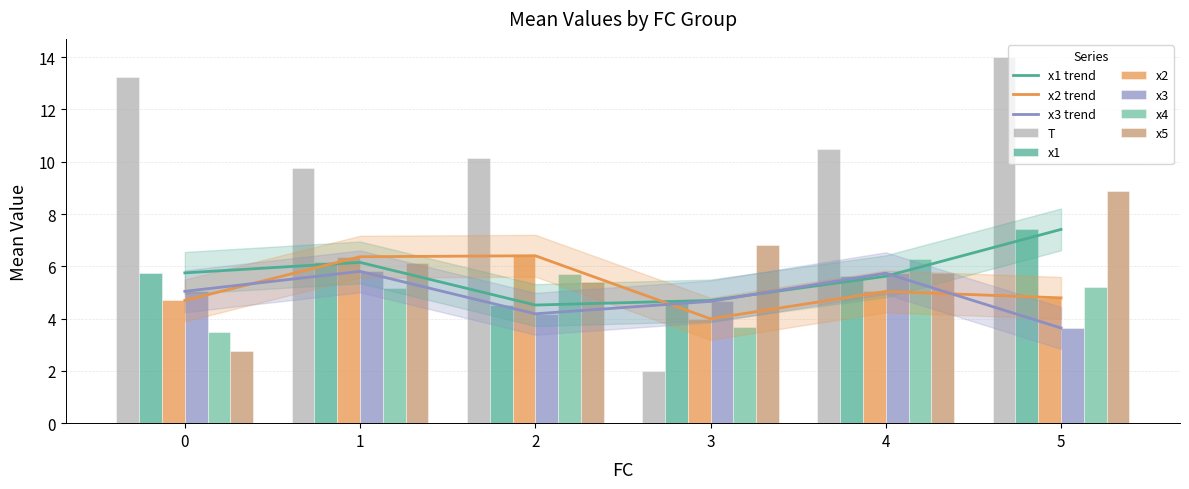

How many distinct data groups are displayed?

6